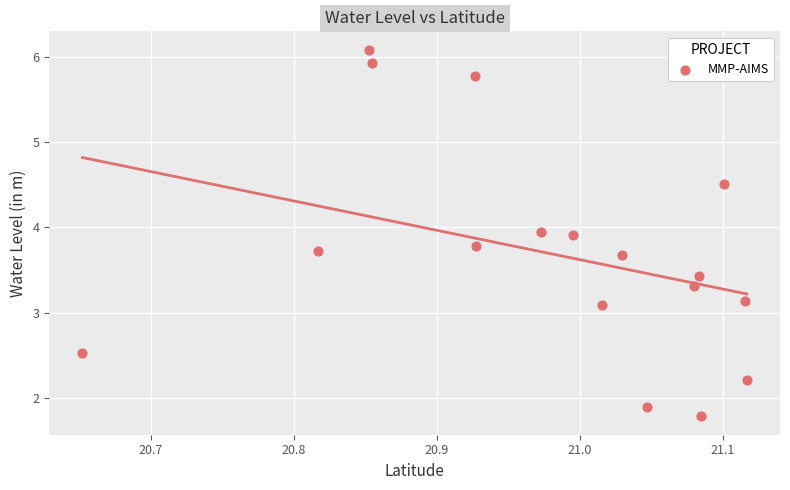

What Y value in the scatter plot is closest to 3?

3.1